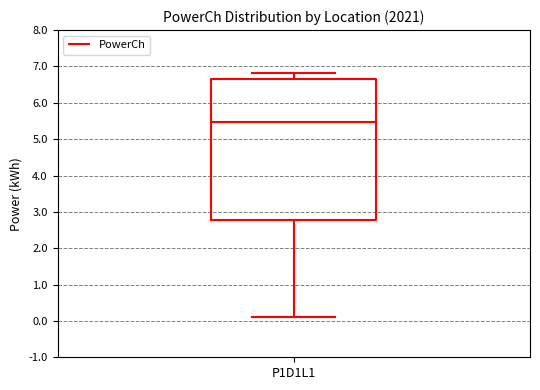

Where does the lower whisker of the box for P1D1L1 end on the y-axis? The values are not printed on the chart, so give them approximately, as read against the axis.

0.1